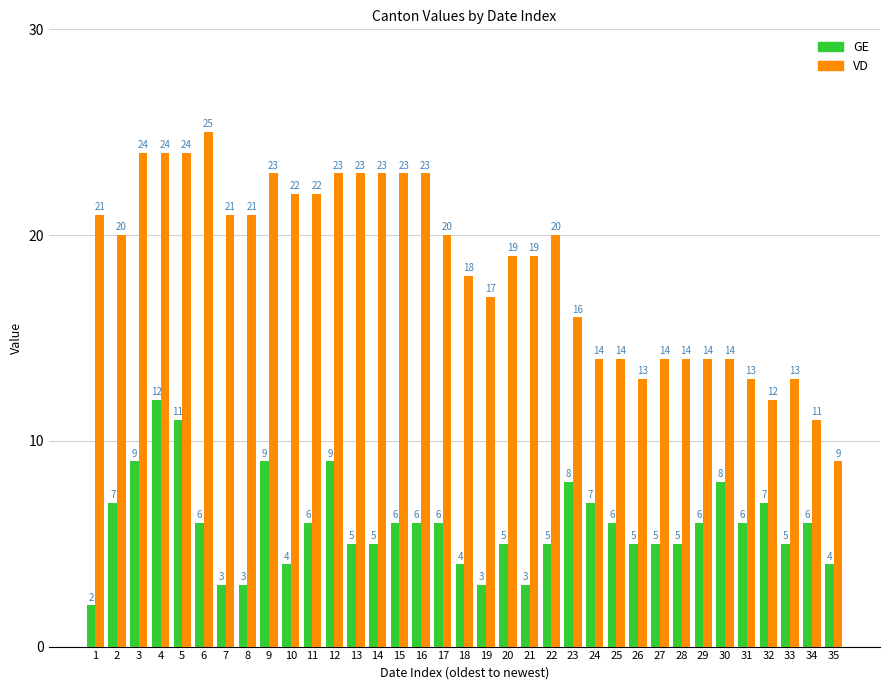

The VD series shows 23 at 13. True or false?

True